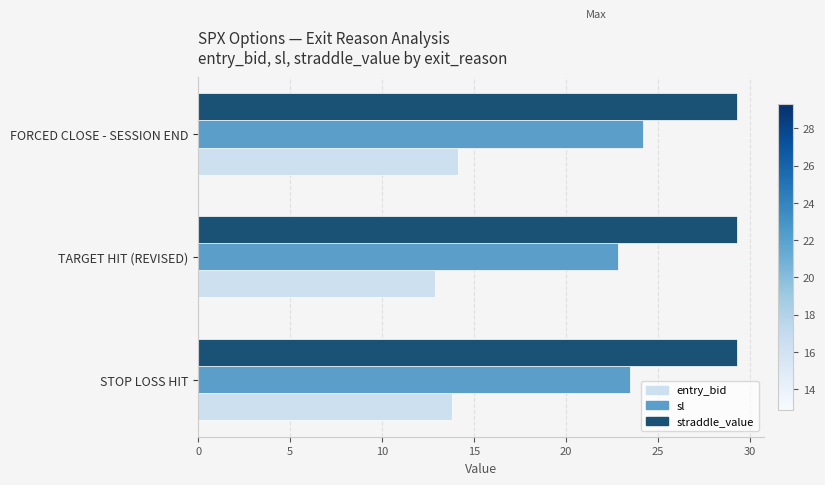

Is it true that sl equals 6.5 at FORCED CLOSE - SESSION END?

False